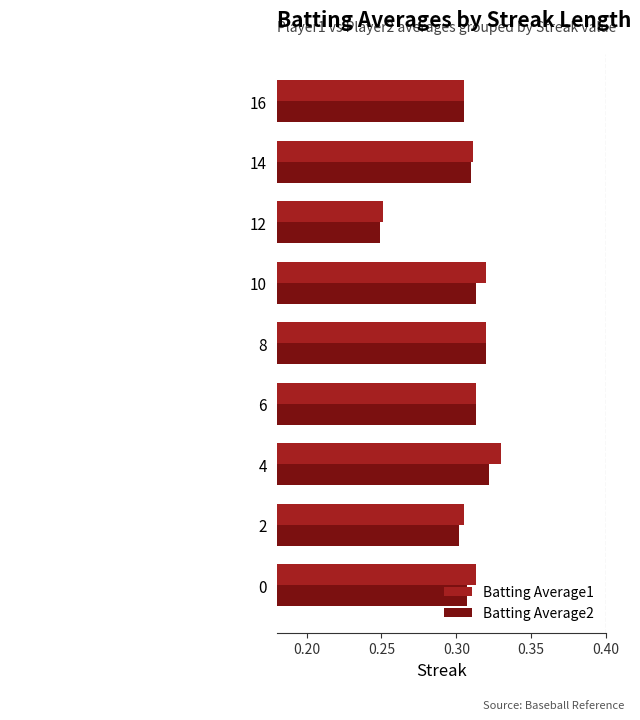

What is the sum of all Batting Average1 values?

2.8